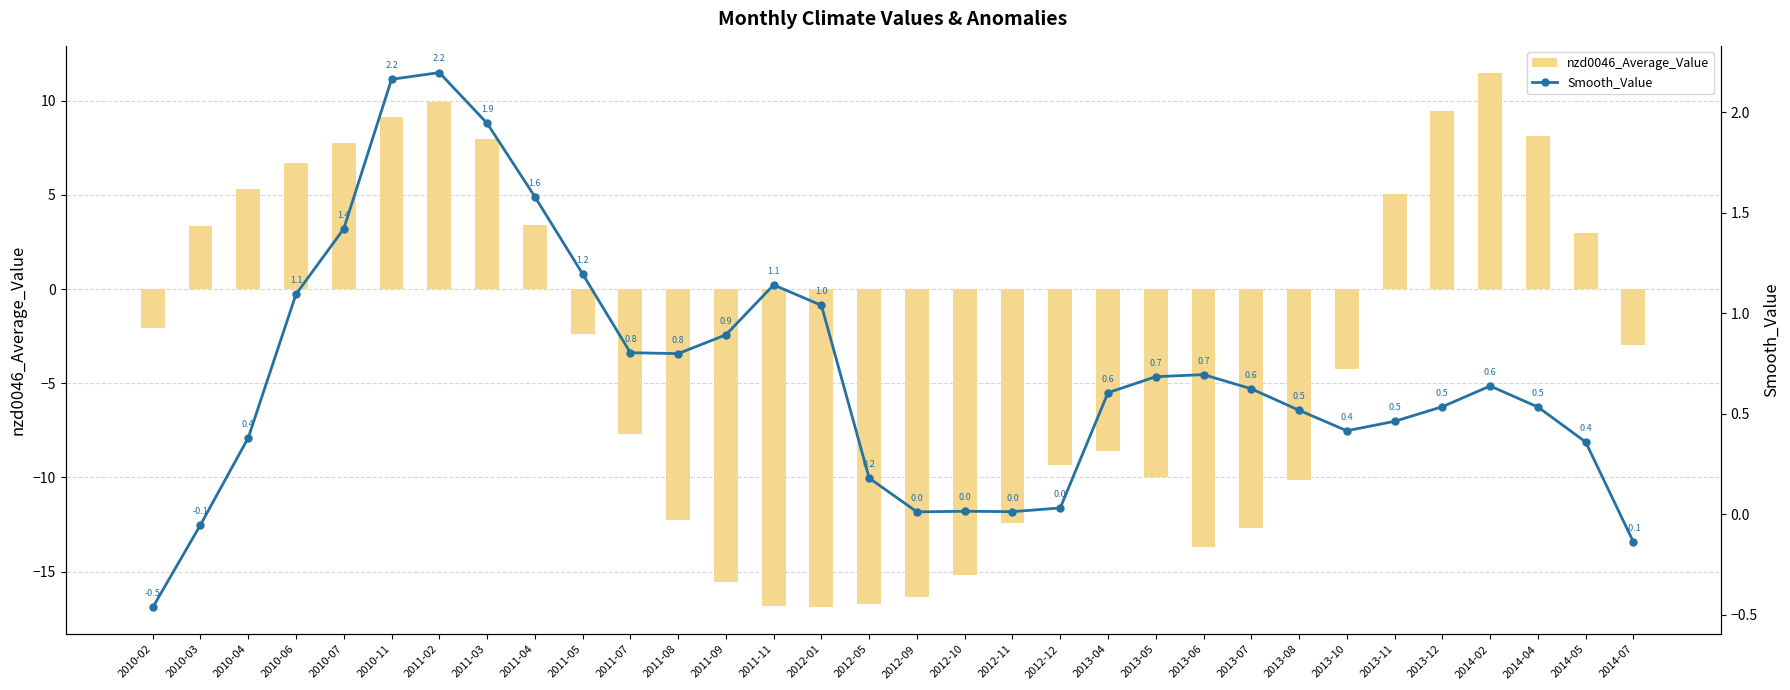

Is the value of nzd0046_Average_Value at 2012-11 greater than the value of Smooth_Value at 2014-05?

No